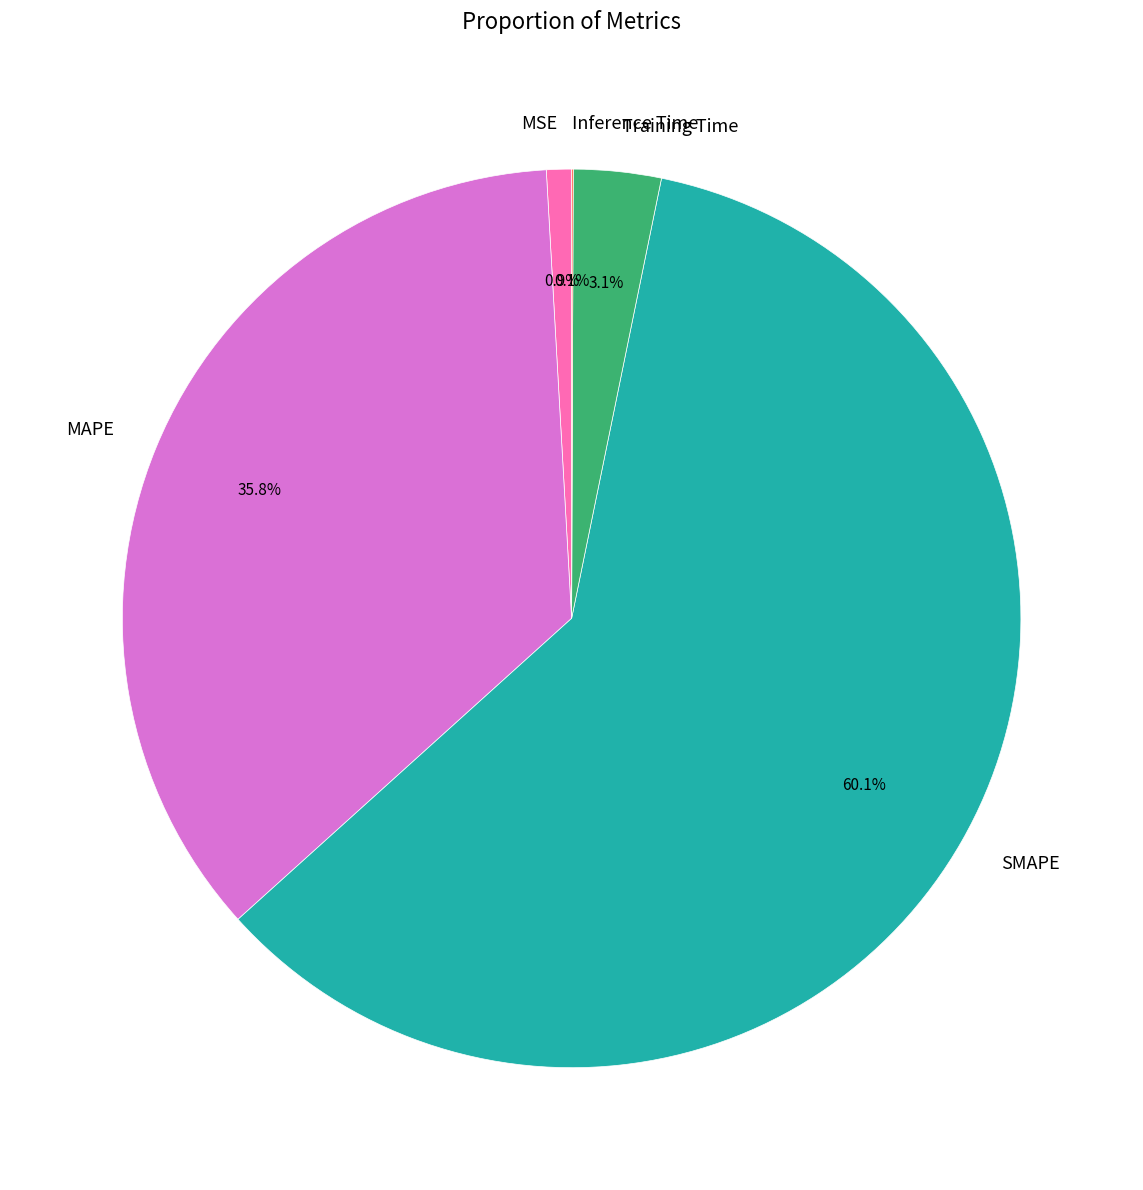

What is the largest slice in the pie chart?

SMAPE